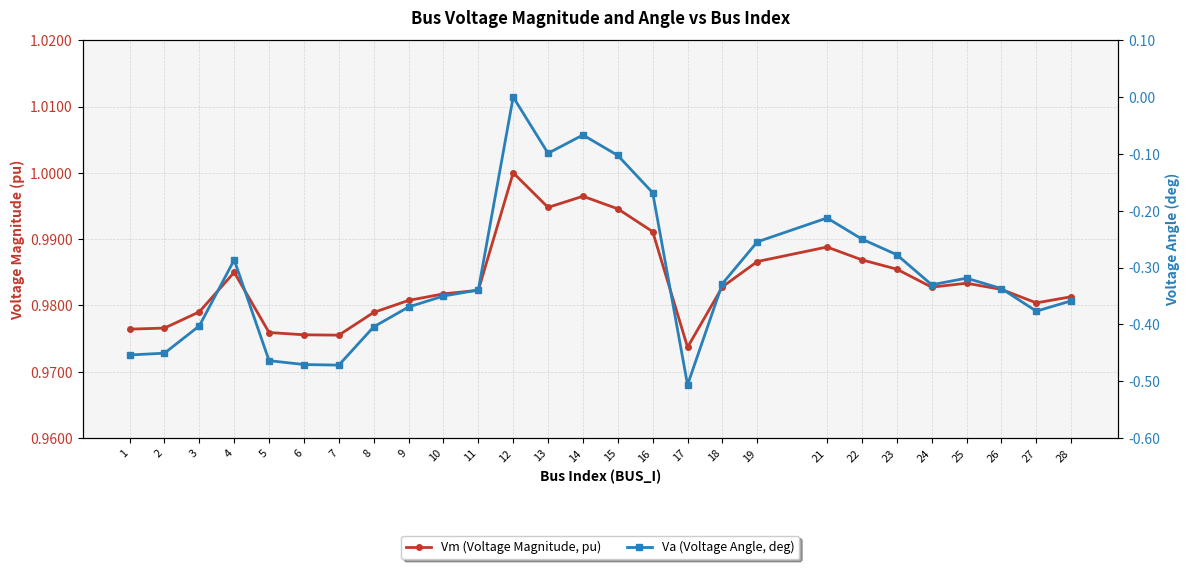

True or false: Va (Voltage Angle, deg) has more than 1 interior local peaks.

True